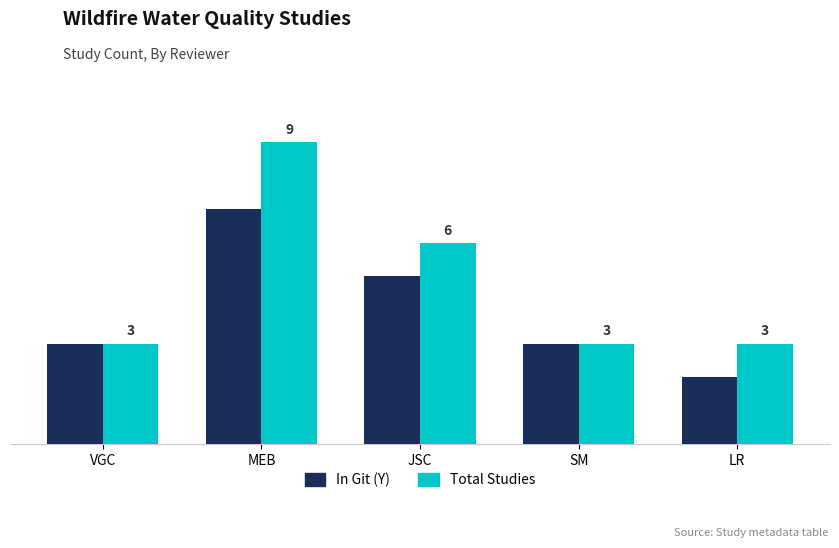

Rank the series by their maximum value, from lowest to highest.

In Git (Y), Total Studies